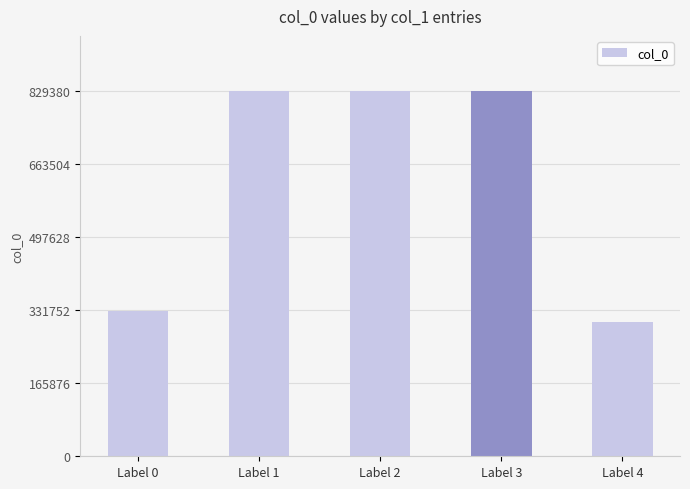

What is the greatest value displayed?

829380